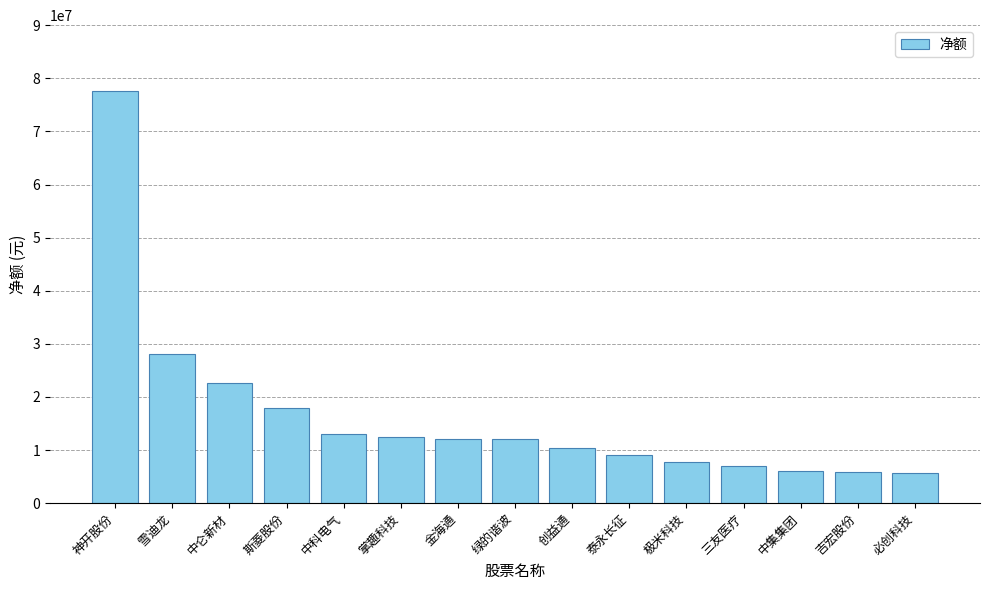

True or false: the data shows 9759147 at 必创科技.

False